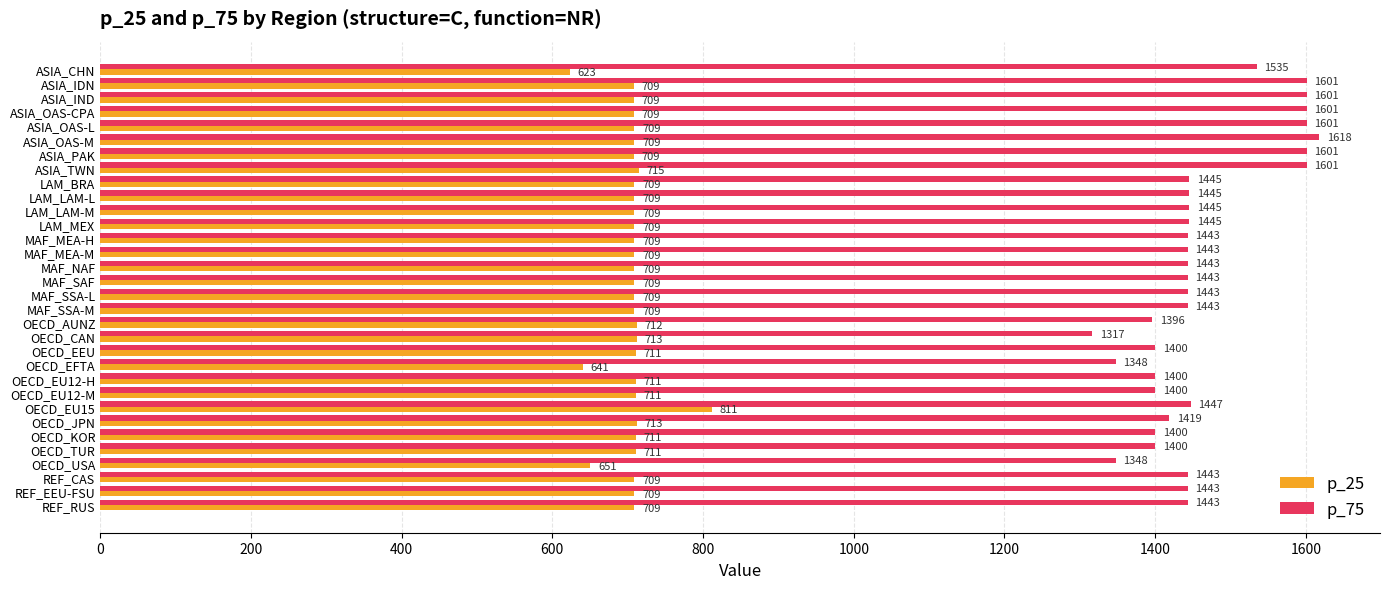

What is the approximate value of p_75 at LAM_LAM-M?

1445.1